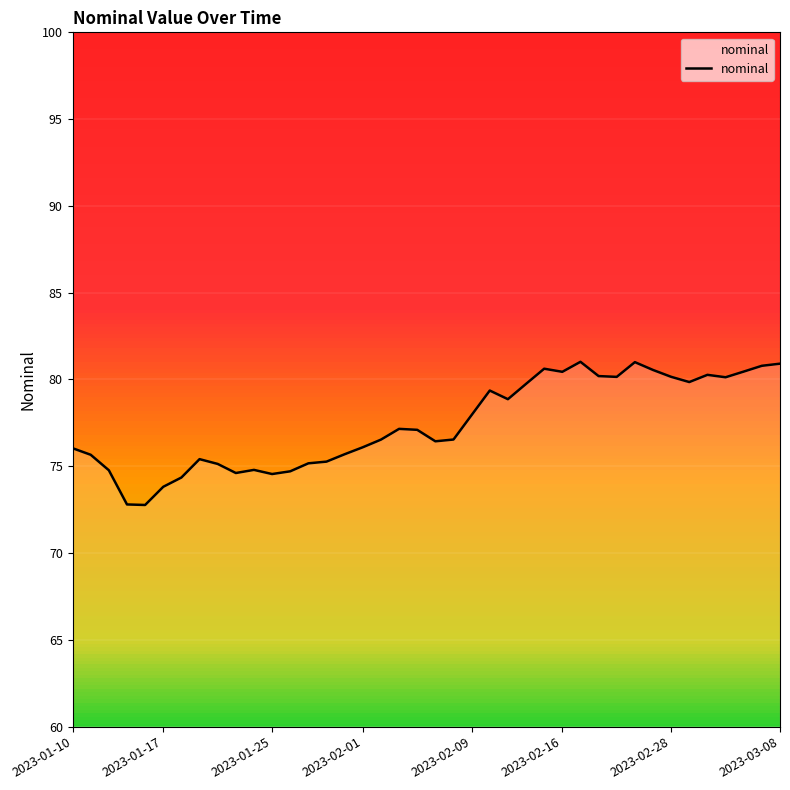

What is the maximum value shown in the chart?

81.0